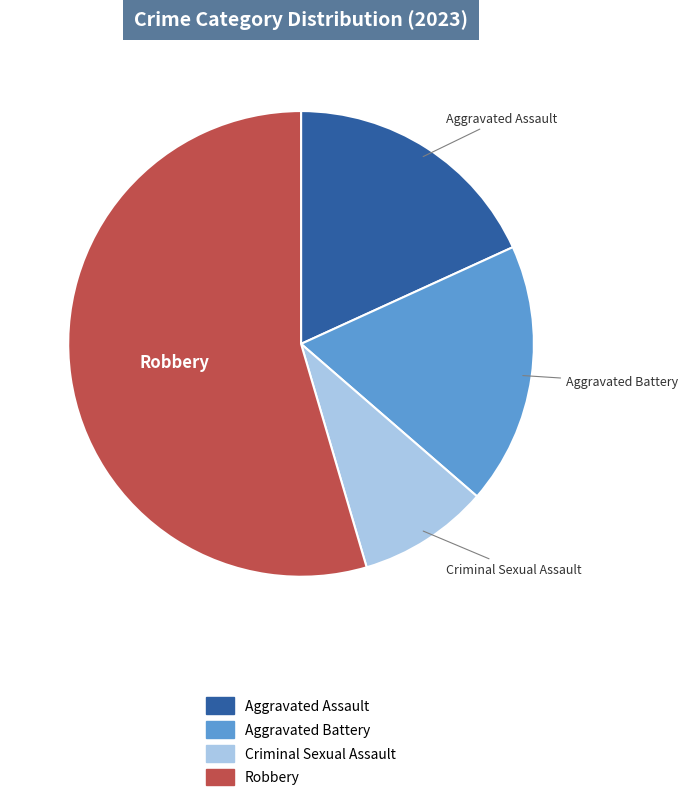

Does any single category account for the majority?

Yes